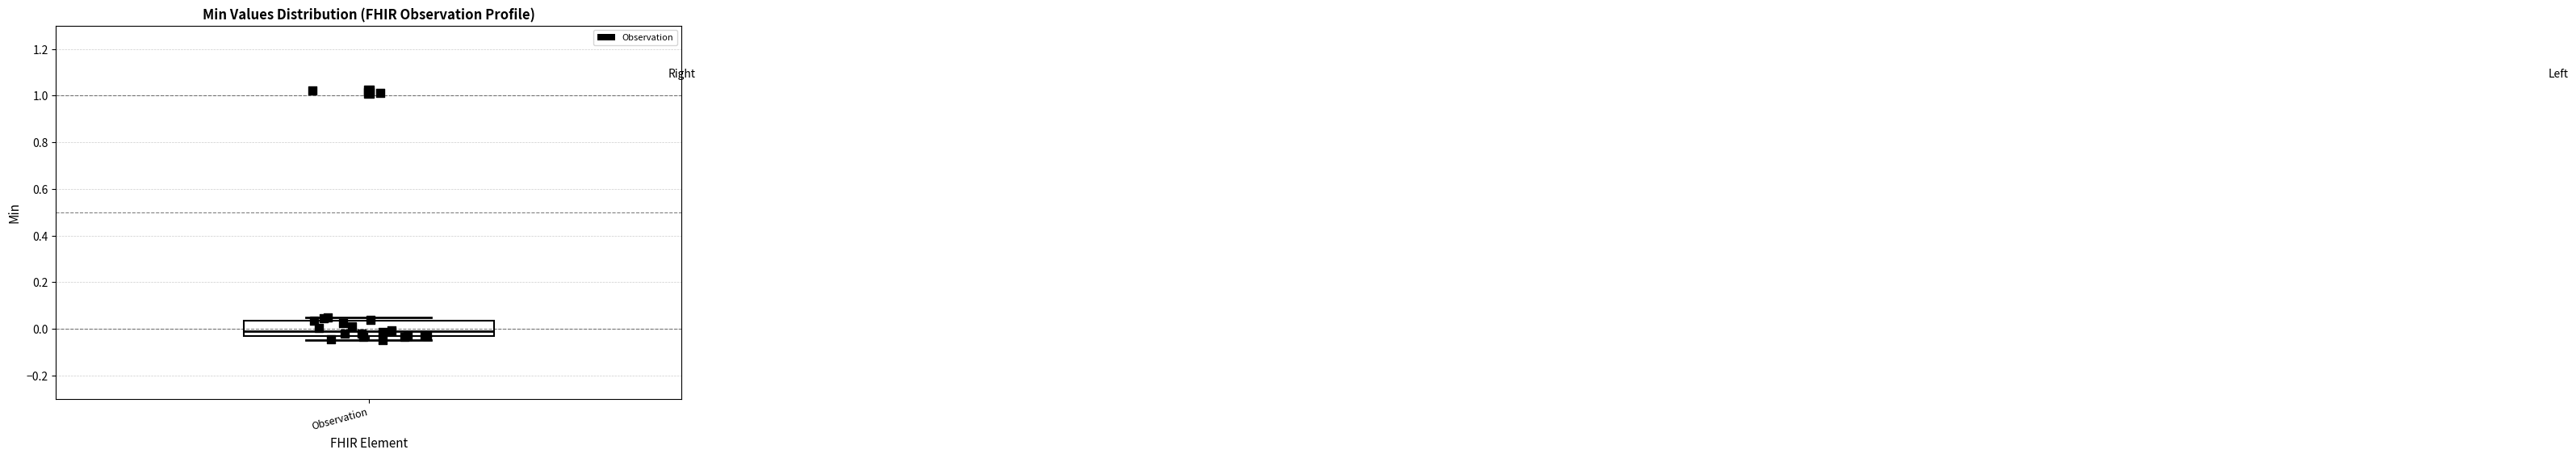

Where is the lower edge of the box for Observation on the y-axis? The values are not printed on the chart, so give them approximately, as read against the axis.

-0.04